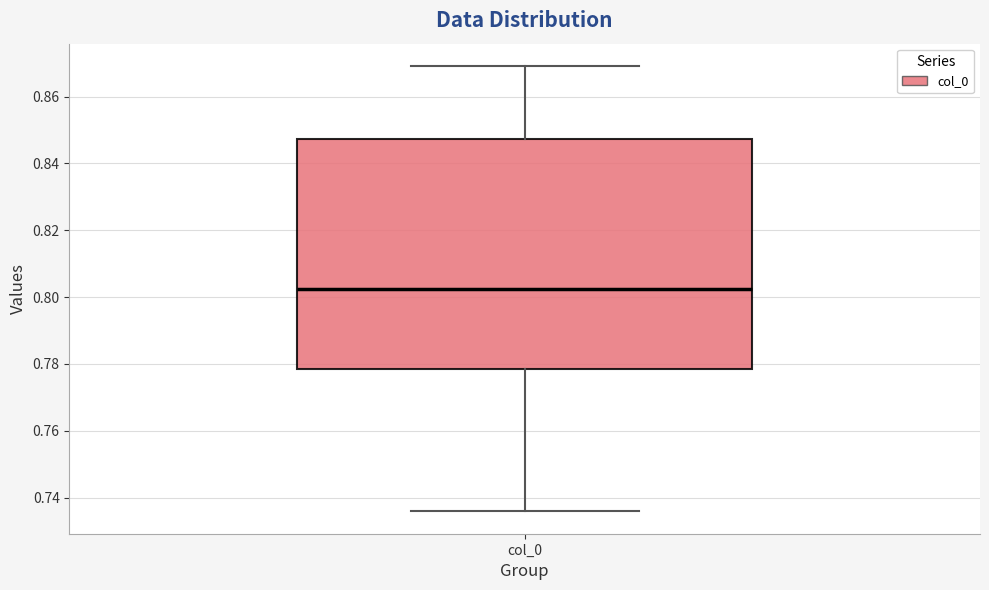

Where is the lower edge of the box for col_0 on the y-axis? The values are not printed on the chart, so give them approximately, as read against the axis.

0.778